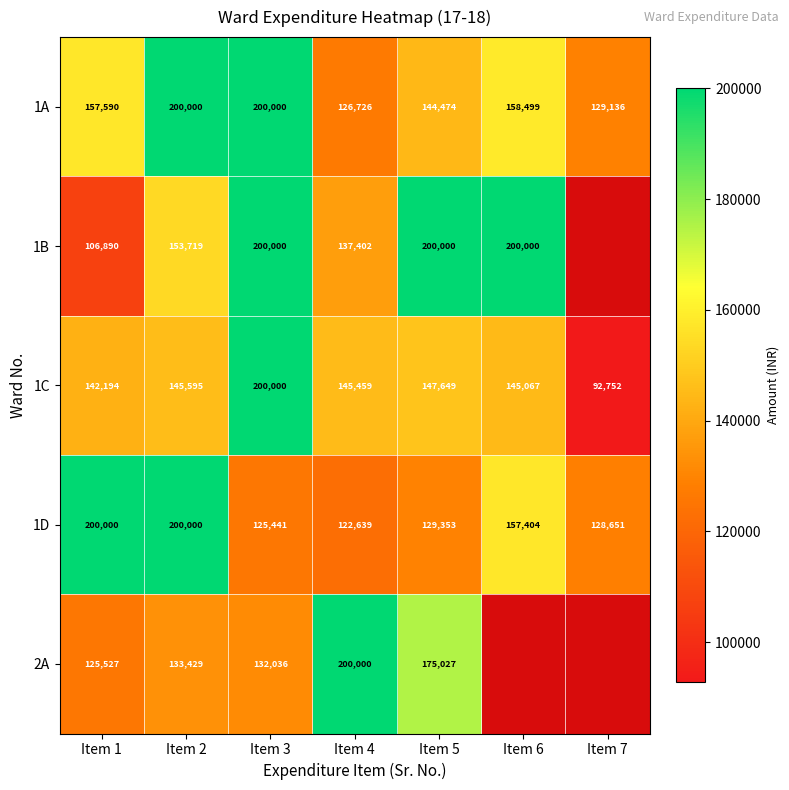

How many values in the 1C series are below 145459?

3